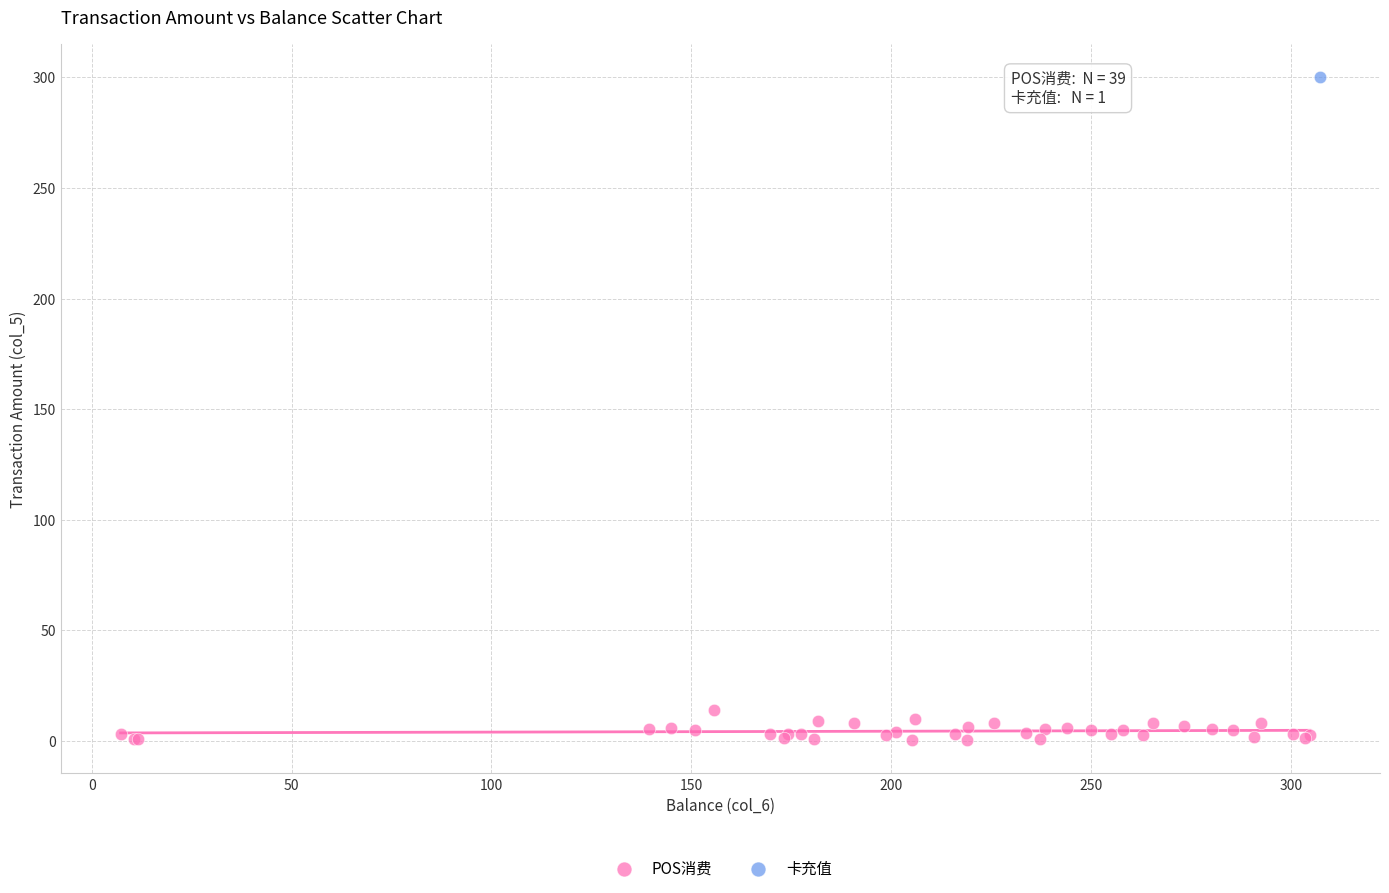

What are all the series names shown in the legend?

POS消费, 卡充值